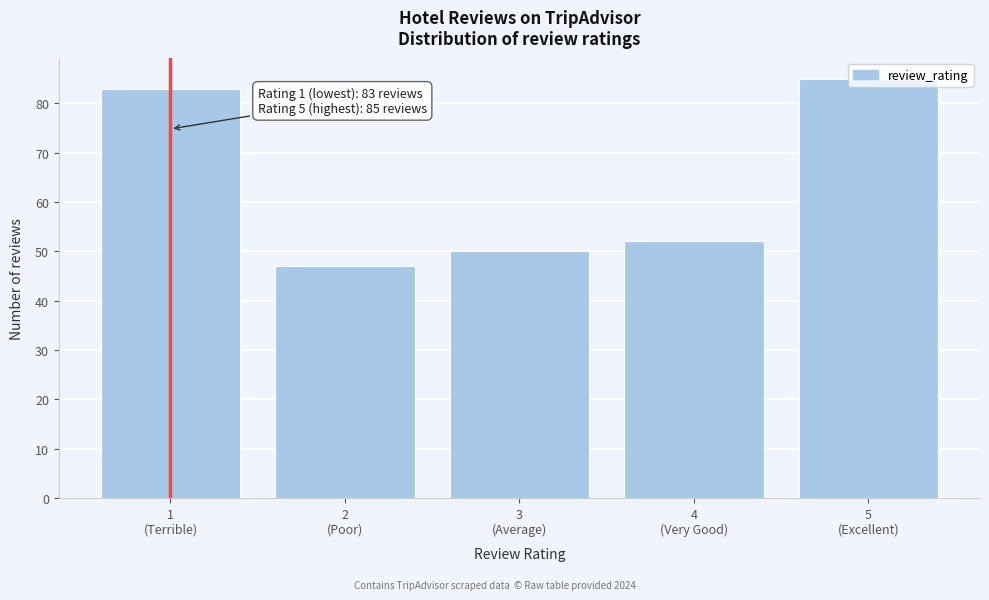

What is the difference between the maximum and minimum values?

38